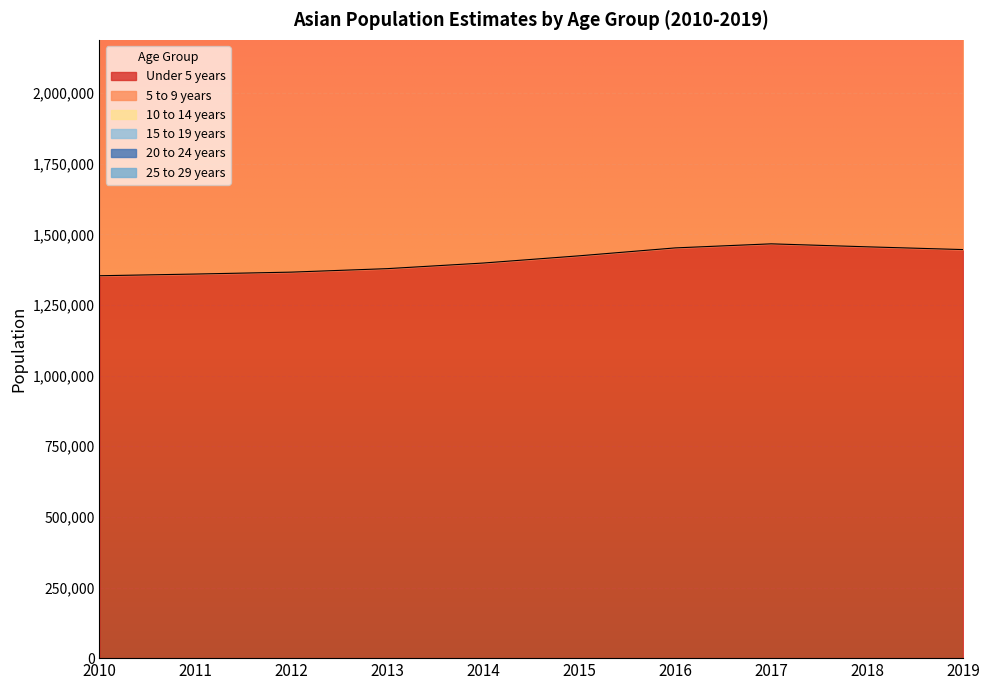

What is the spread (max minus min) of values at 2011?

6846828